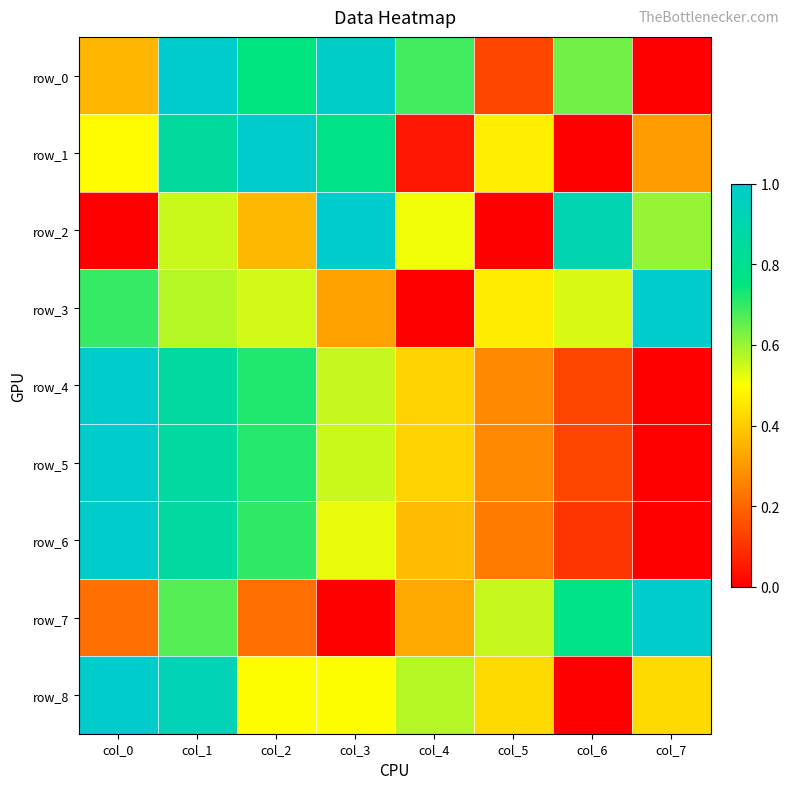

Which series has the largest range (max minus min)?

row_0